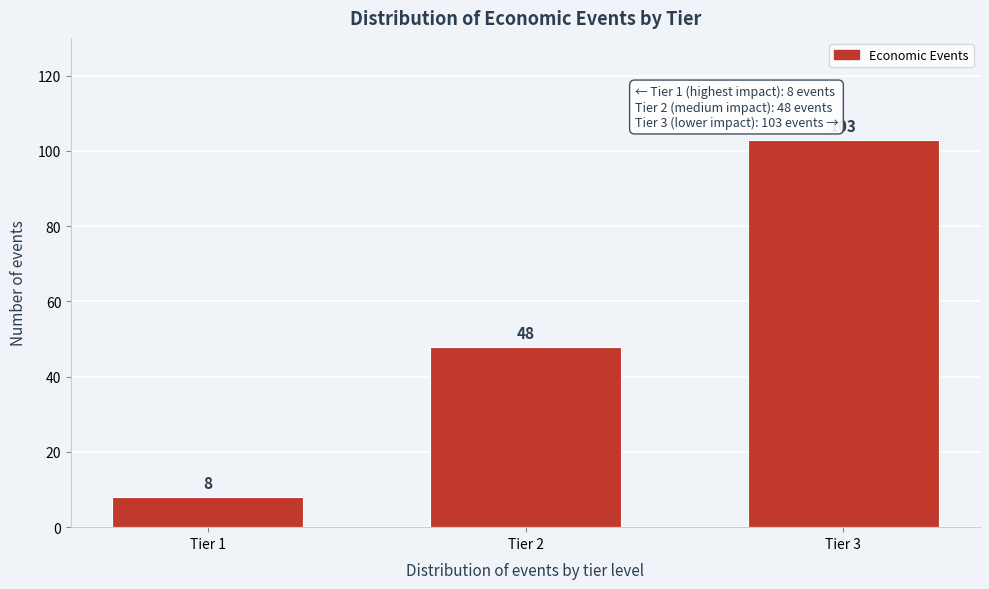

Reading left to right, transcribe all the data shown in this chart.

8	48	103